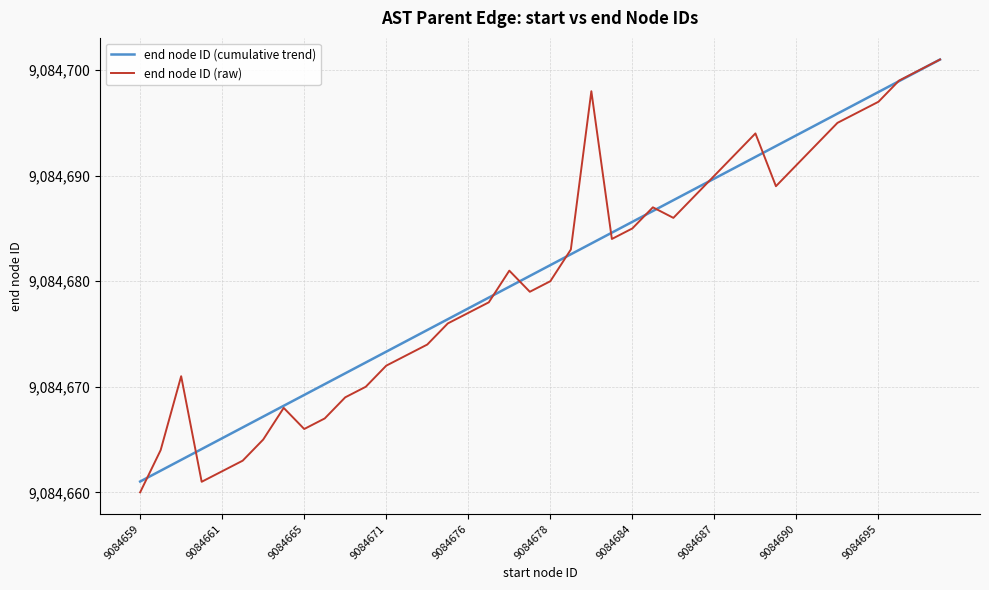

What is the highest value of the end node ID (cumulative trend) series?

9084701.0